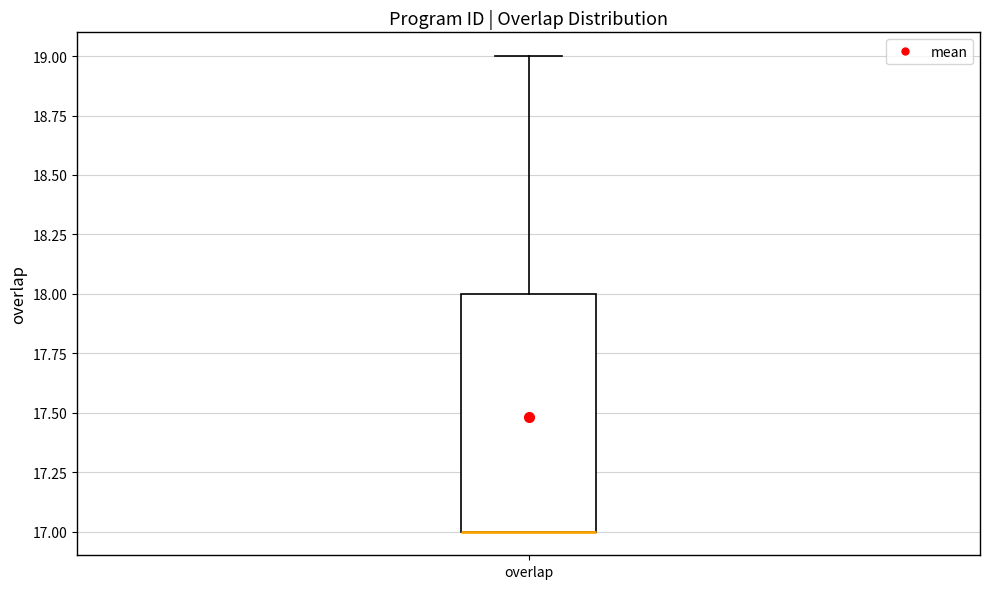

Transcribe this box plot: give where the median line is, the range the box spans, and where the two whiskers end, as read against the y-axis. The values are not printed on the chart, so give them approximately, as read against the axis.

median 17 (drawn on the box's lower edge), box 17 to 18, whiskers 17 to 19